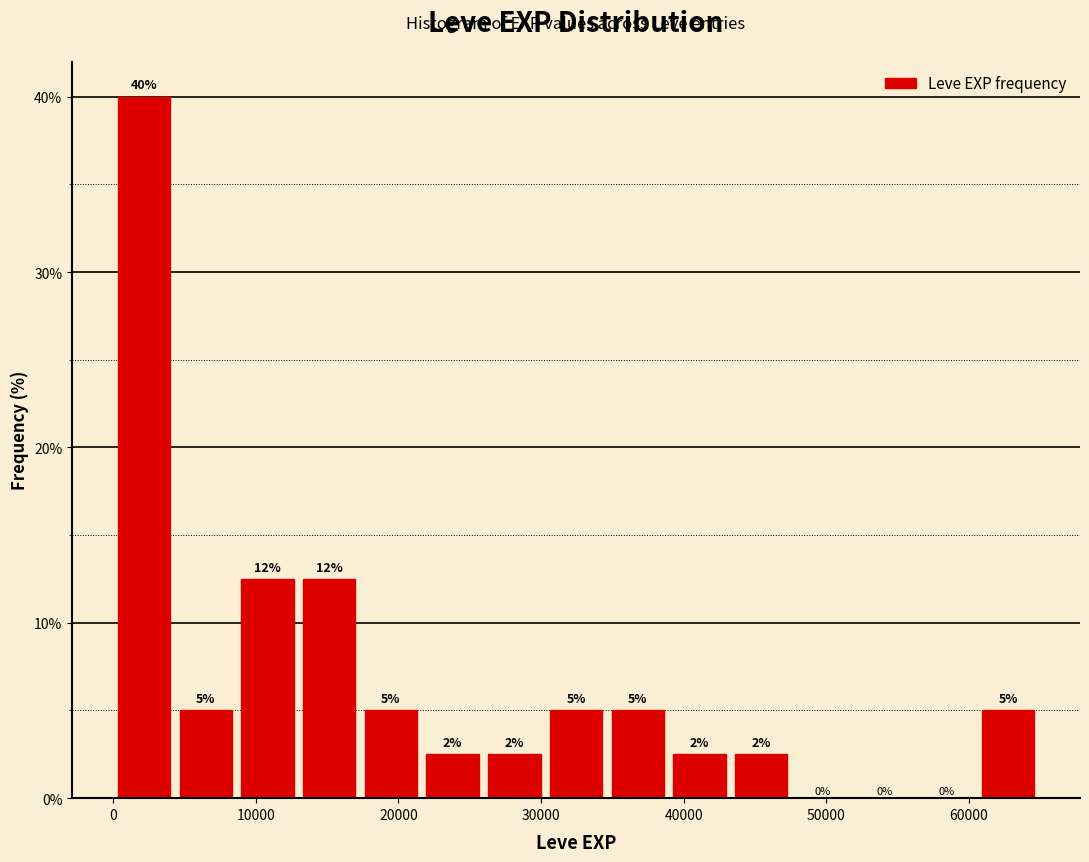

Which range on the x-axis has the tallest bar?

0 to 4000